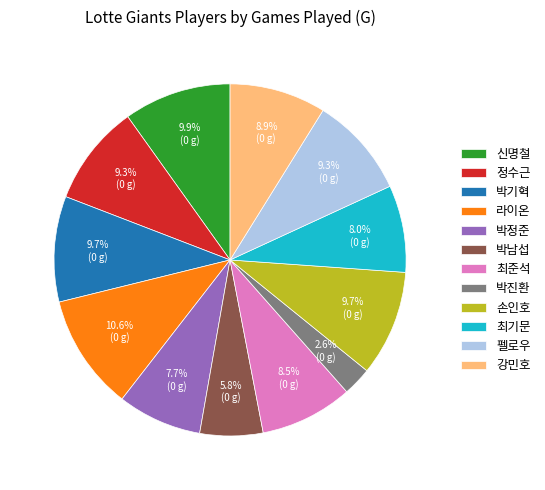

To the nearest percent, what portion does 박정준 represent?

8%